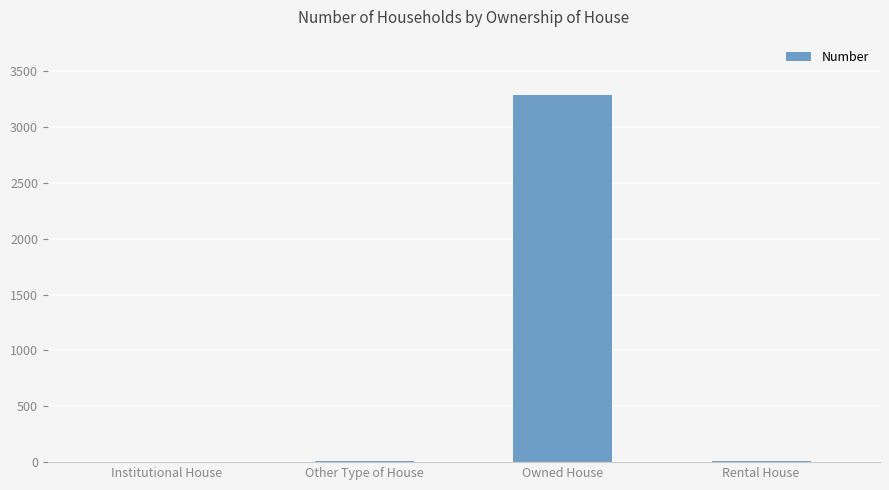

What is the approximate value at Owned House?

3288